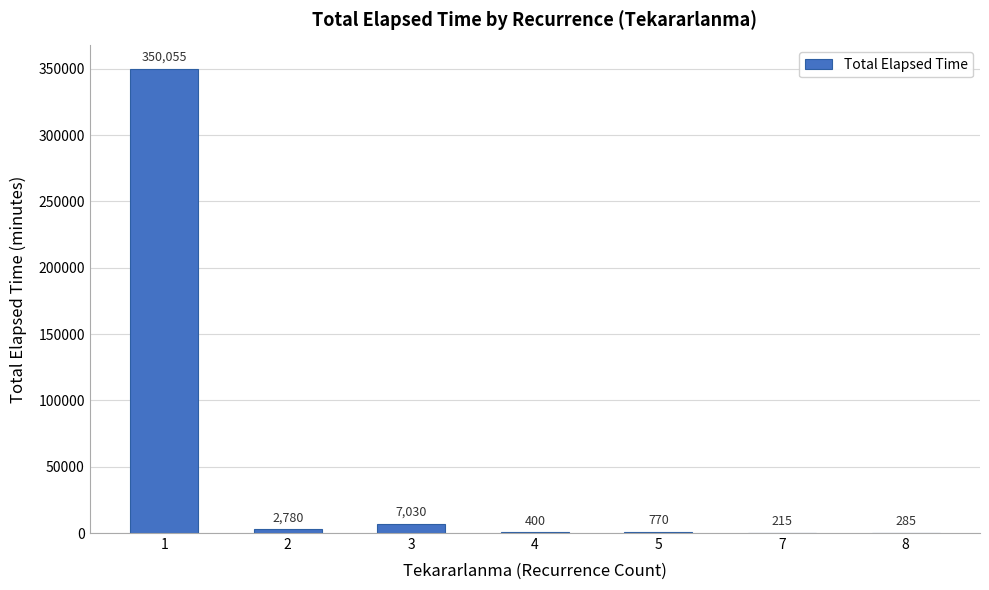

Is it true that the value at 4 is 400?

True